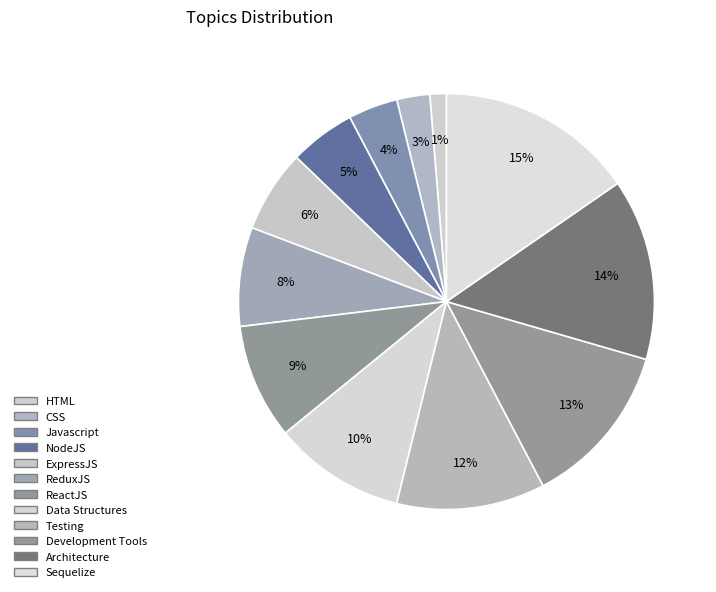

Rank the categories by value from highest to lowest.

Sequelize, Architecture, Development Tools, Testing, Data Structures, ReactJS, ReduxJS, ExpressJS, NodeJS, Javascript, CSS, HTML